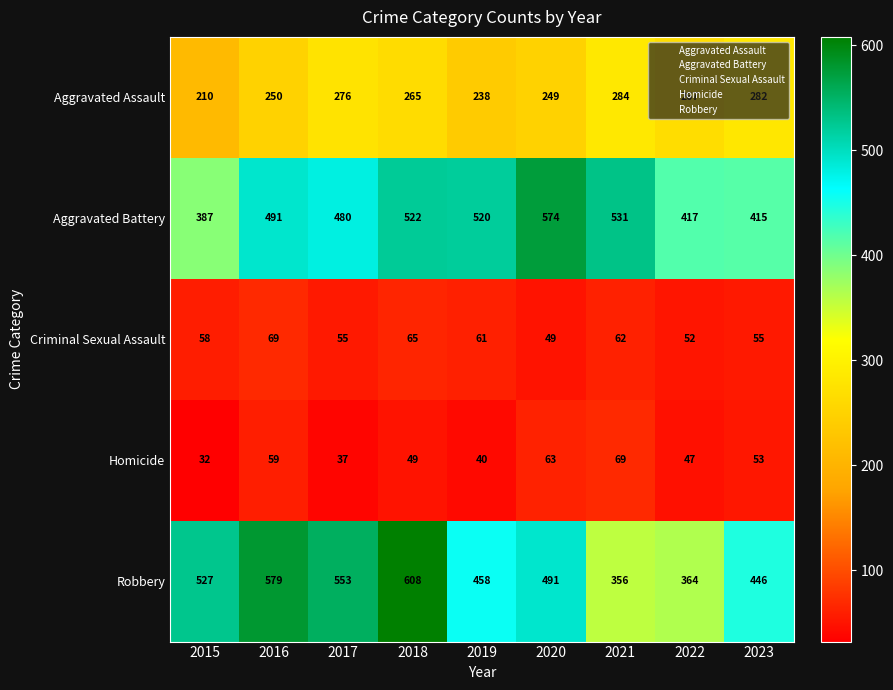

Rank the categories by Robbery value from lowest to highest.

2021, 2022, 2023, 2019, 2020, 2015, 2017, 2016, 2018